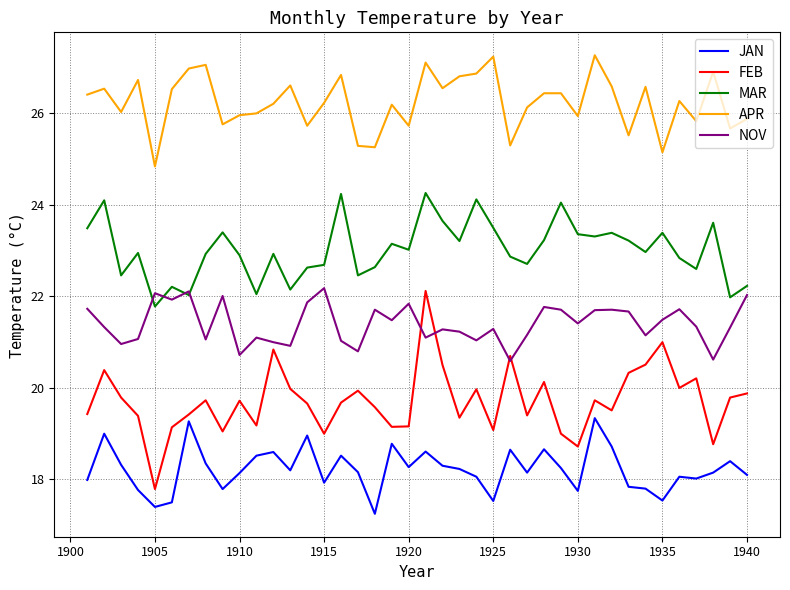

What is the sum of all APR values?

1049.4